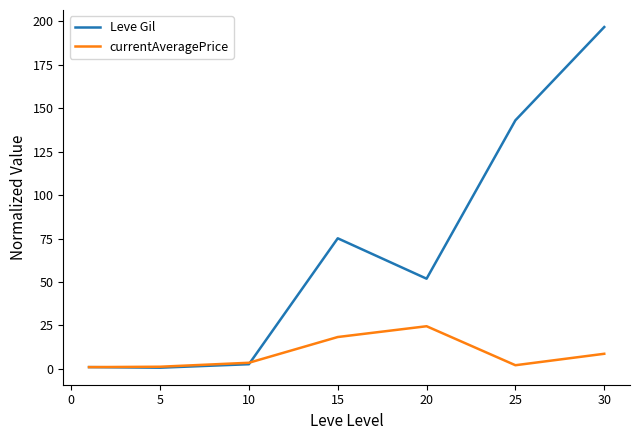

Which series has the largest range (max minus min)?

Leve Gil